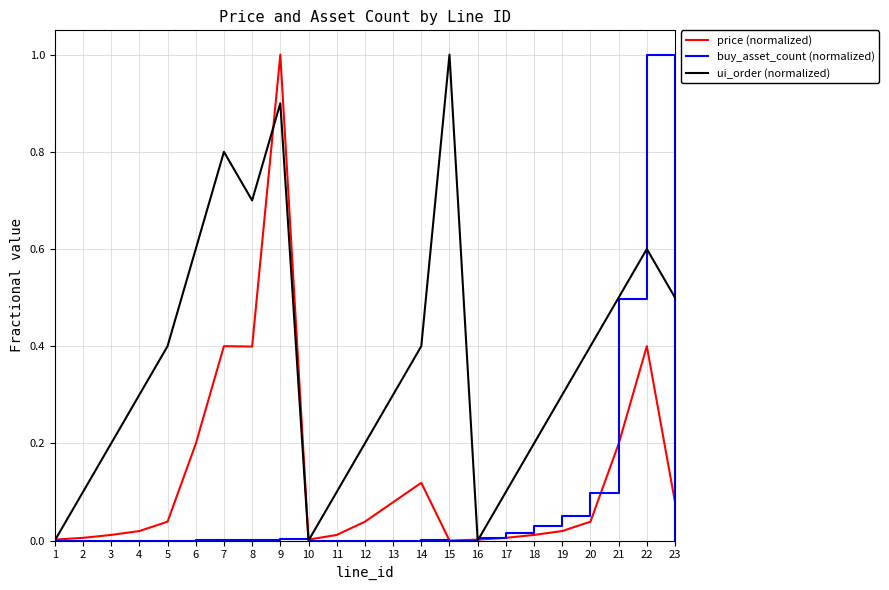

After their last crossing, which series has the higher values: ui_order (normalized) or price (normalized)?

ui_order (normalized)